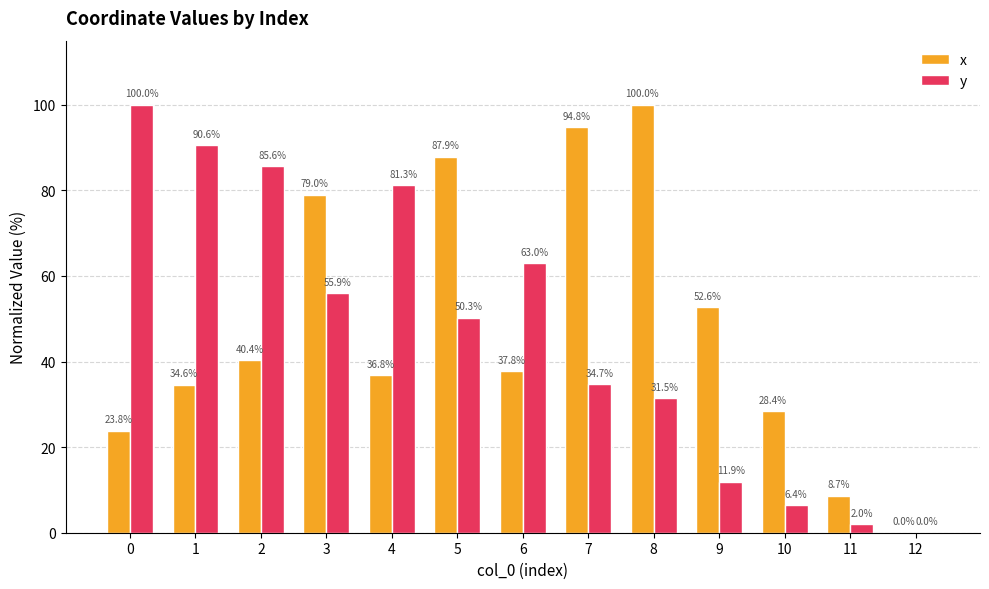

What is the approximate value of x at 0?

23.8